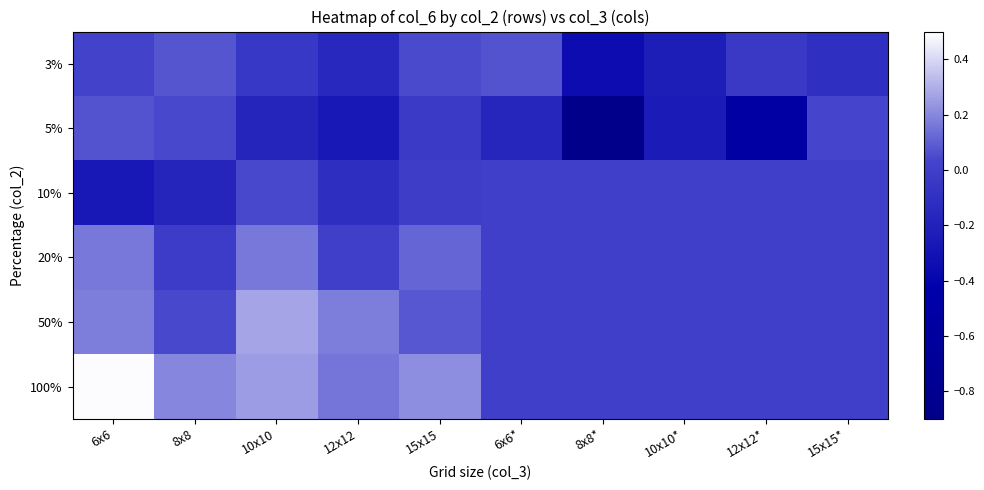

Which category has the highest value across all series?

6x6